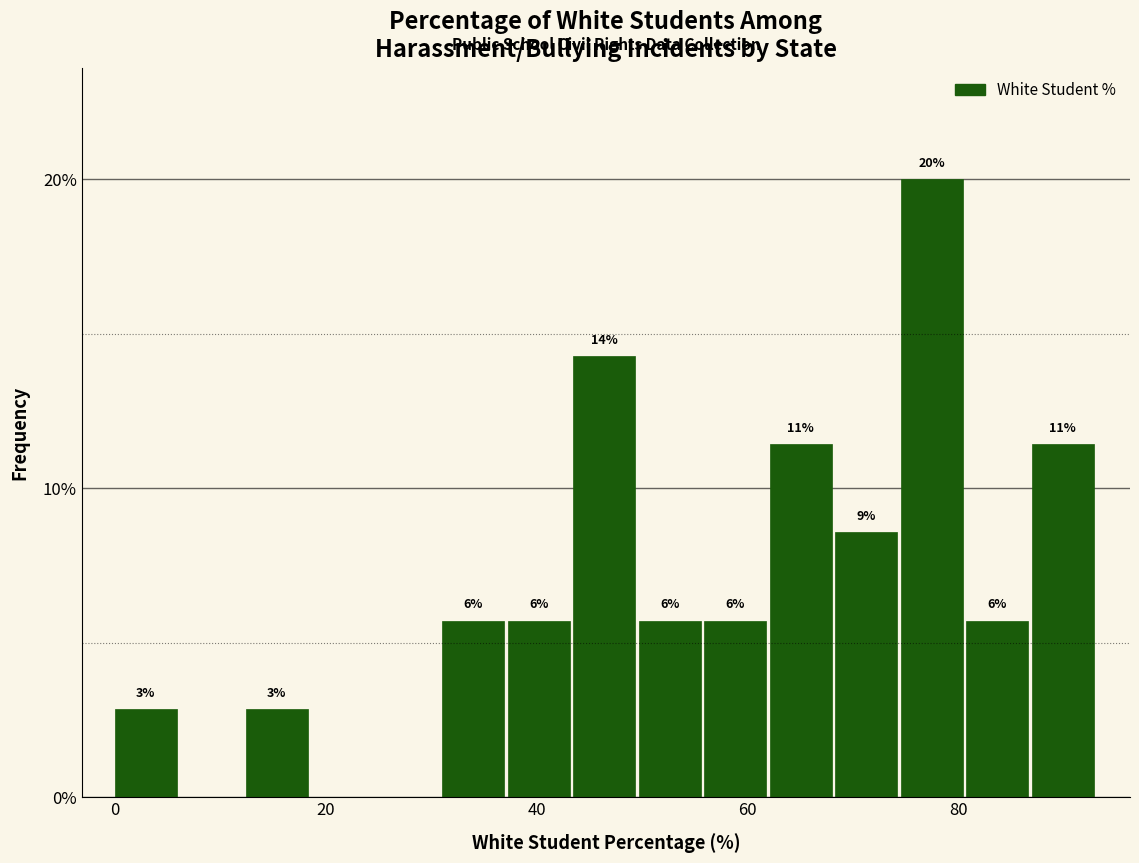

Read against the x-axis, roughly where is the centre of the tallest bar?

78